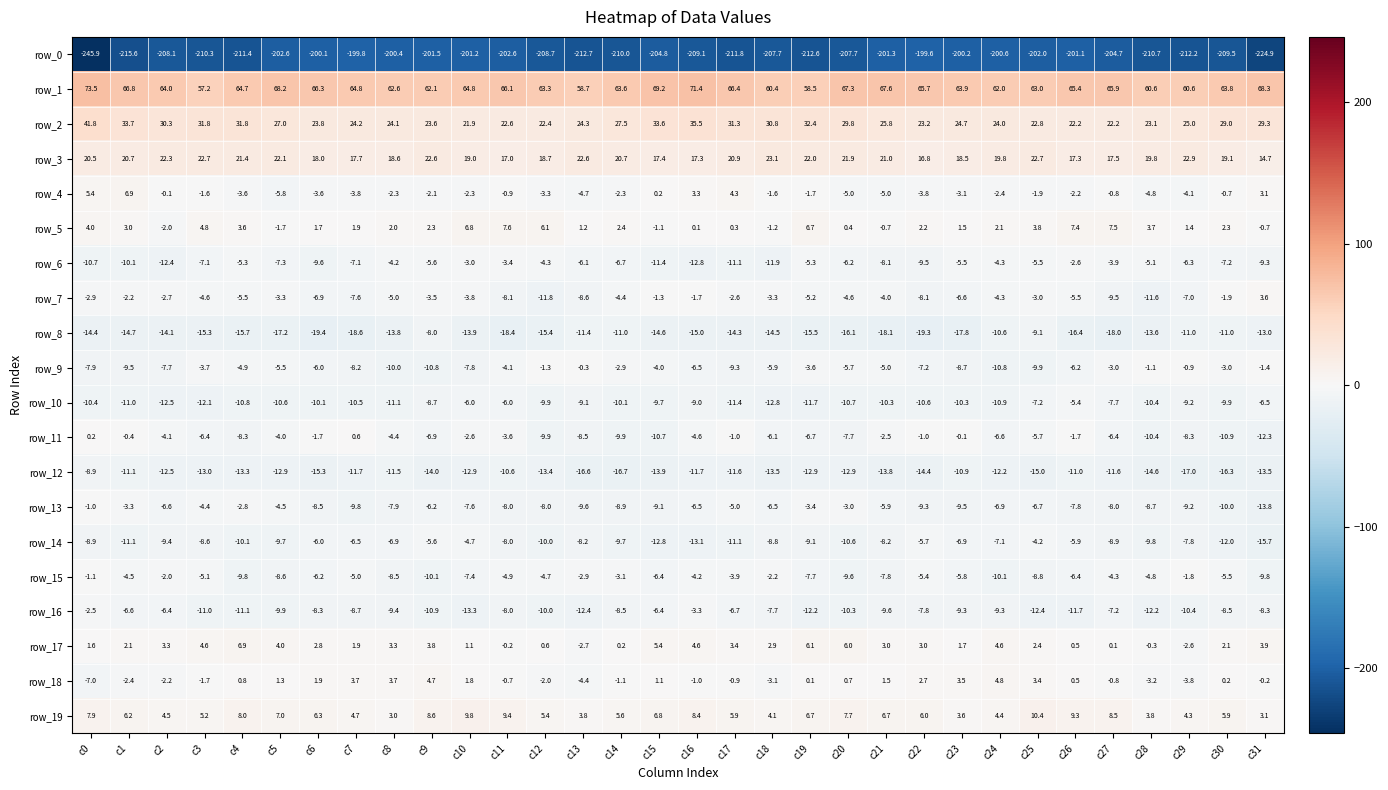

What is the difference between the row_6 values at c31 and c28?

4.2